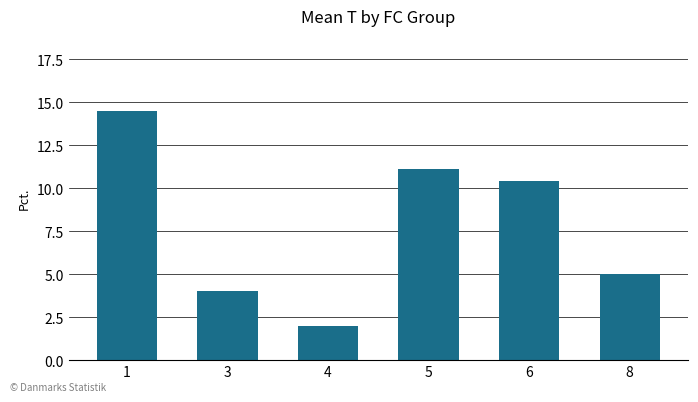

What is the value of the 1st bar from the left?

14.5